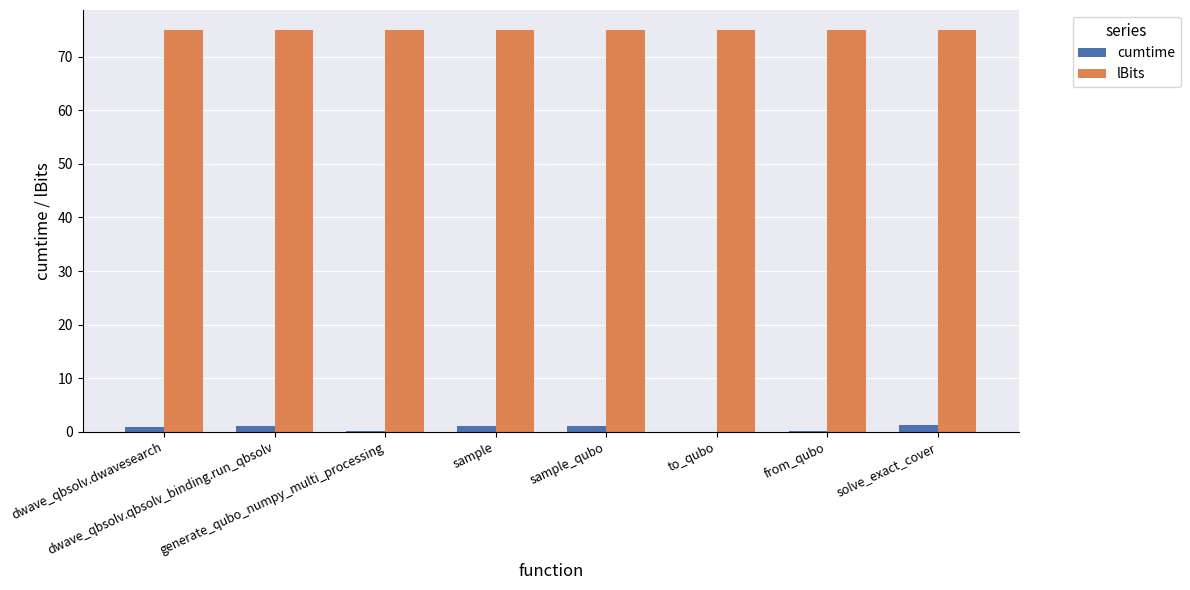

What is the maximum value shown in the chart?

75.0